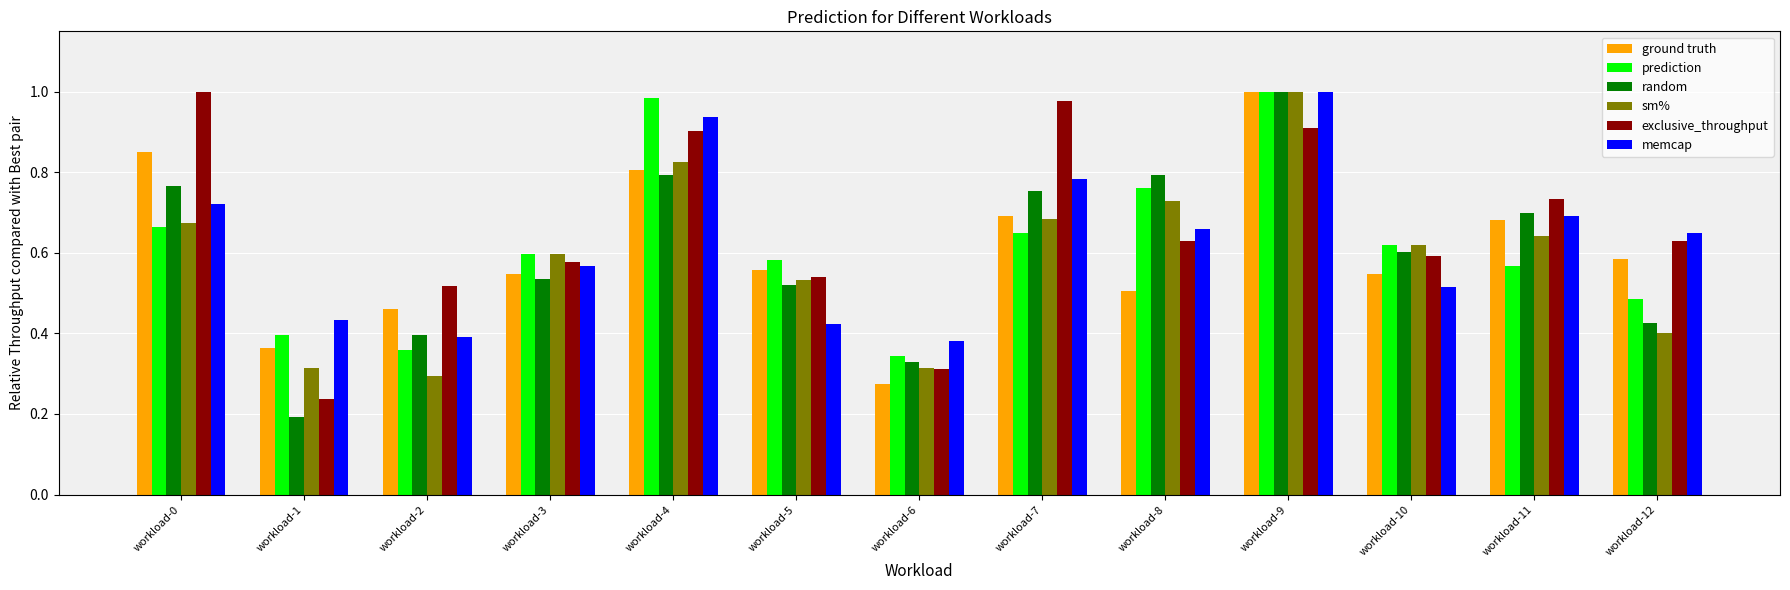

At which category is the sum across all series the highest?

workload-9